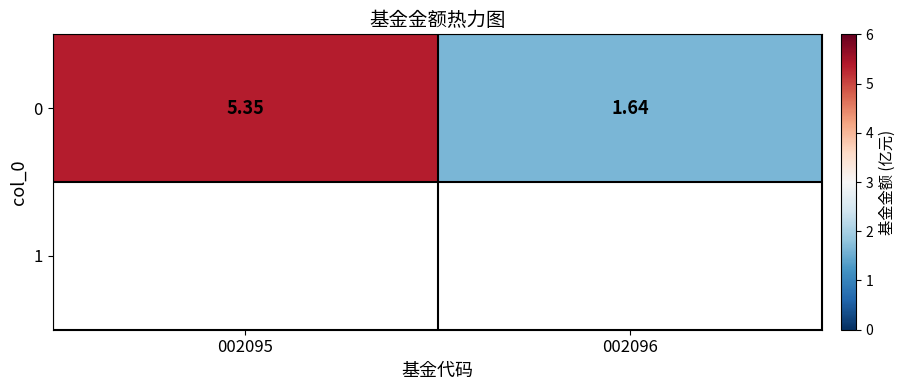

Approximately how many times larger is the value at 002096 compared to 002095?

0.3